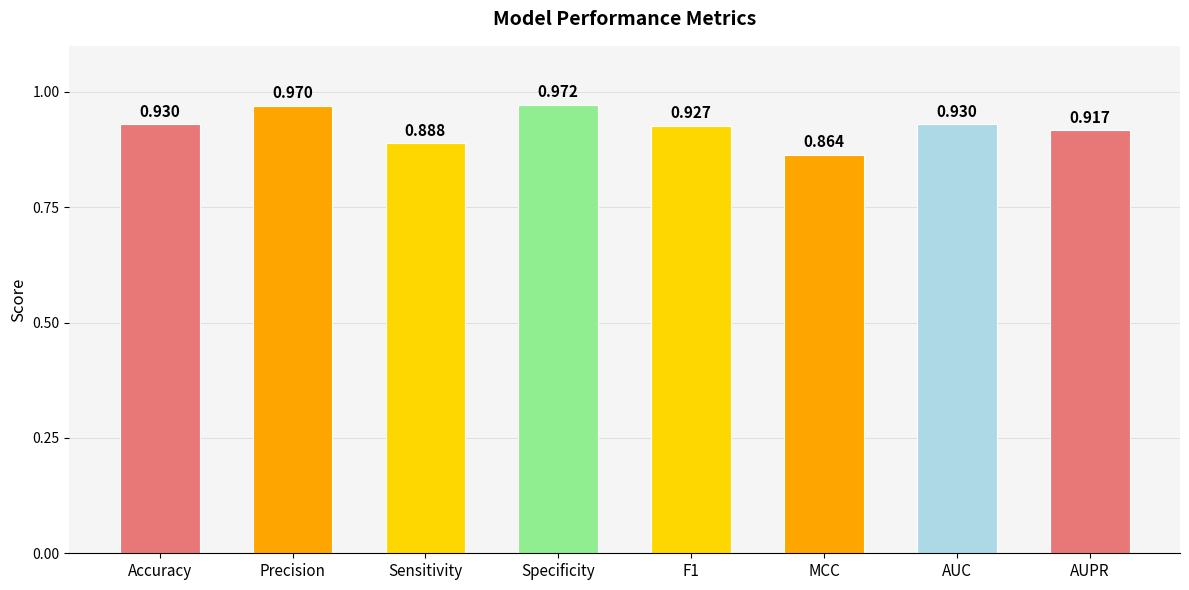

Which category has the lowest value across all series?

MCC